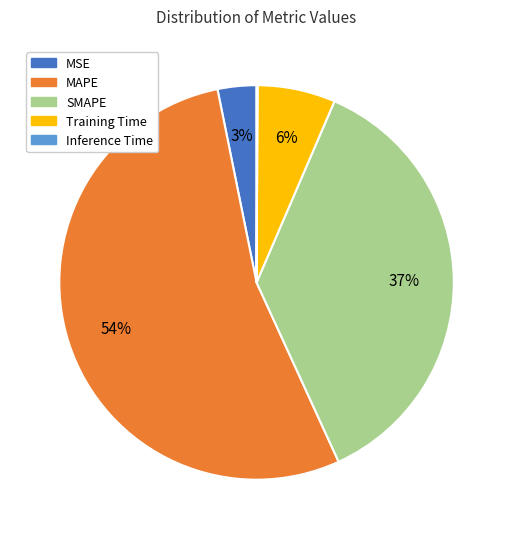

Between SMAPE and MSE, which is larger?

SMAPE